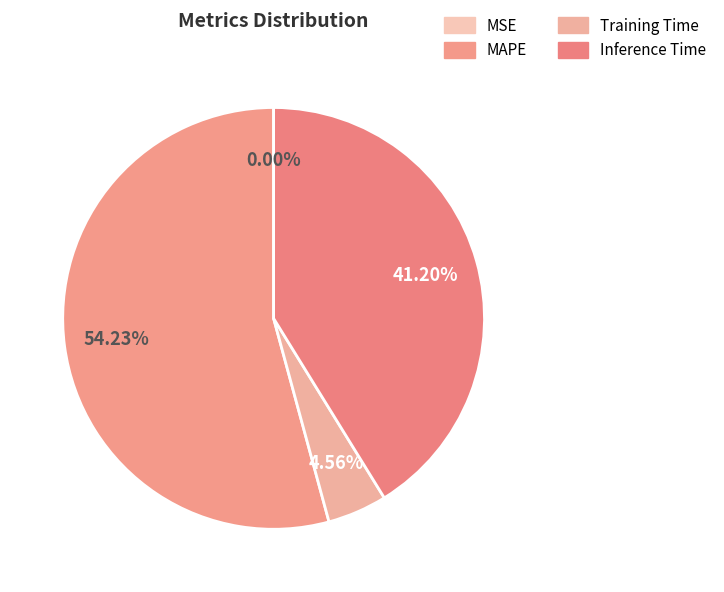

How many slices are in this pie chart?

4